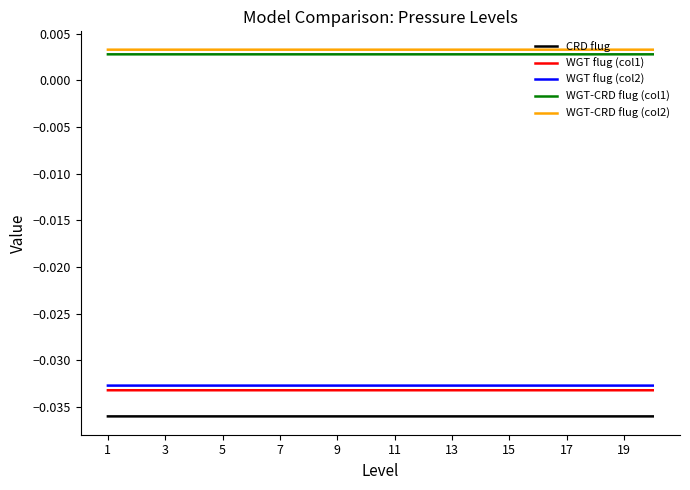

True or false: CRD flug and WGT flug (col2) intersect in this chart.

False